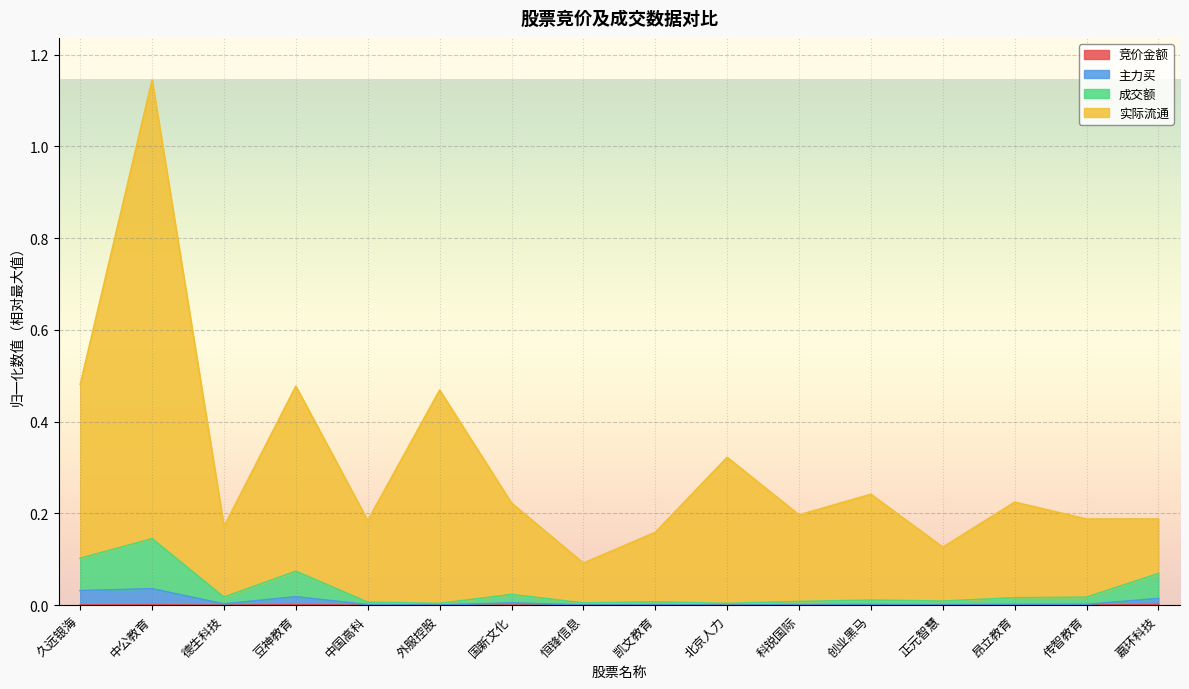

What is the label of the 10th point from the left?

北京人力